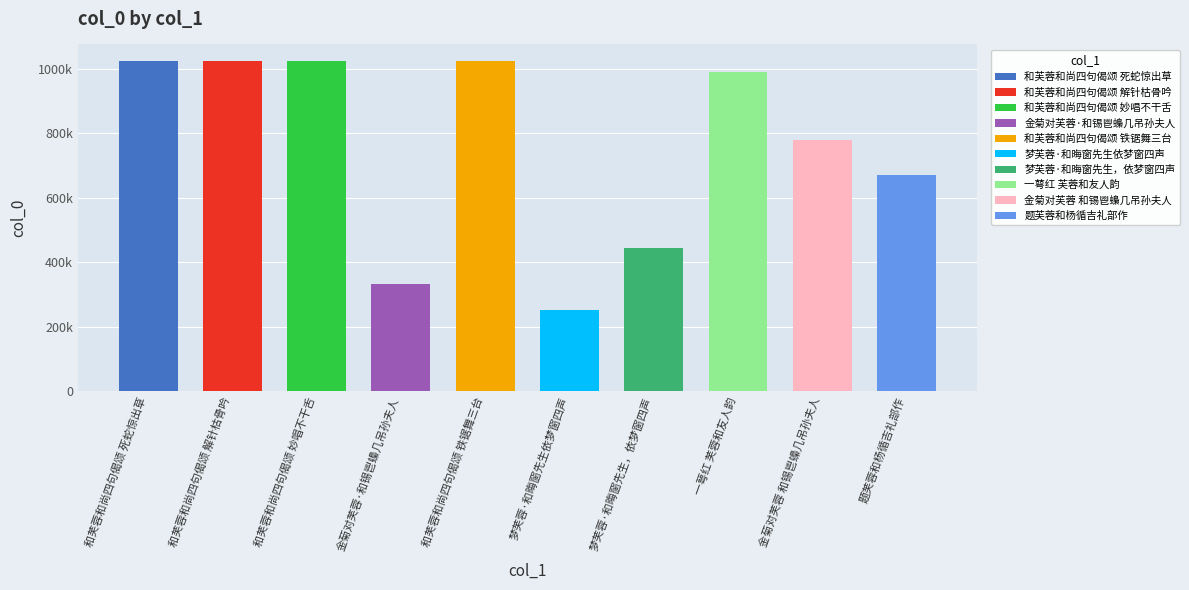

What is the label of the 2nd bar from the right?

金菊对芙蓉 和锡鬯蟂几吊孙夫人